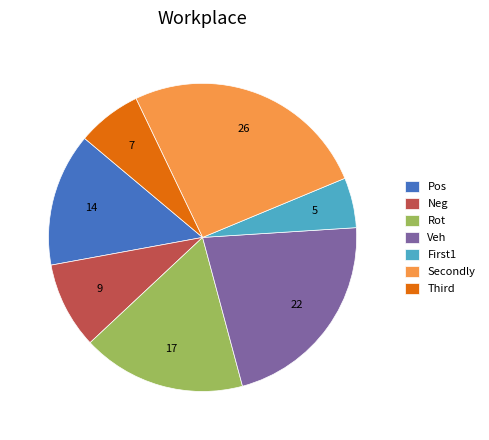

Rank the categories by value from lowest to highest.

First1, Third, Neg, Pos, Rot, Veh, Secondly